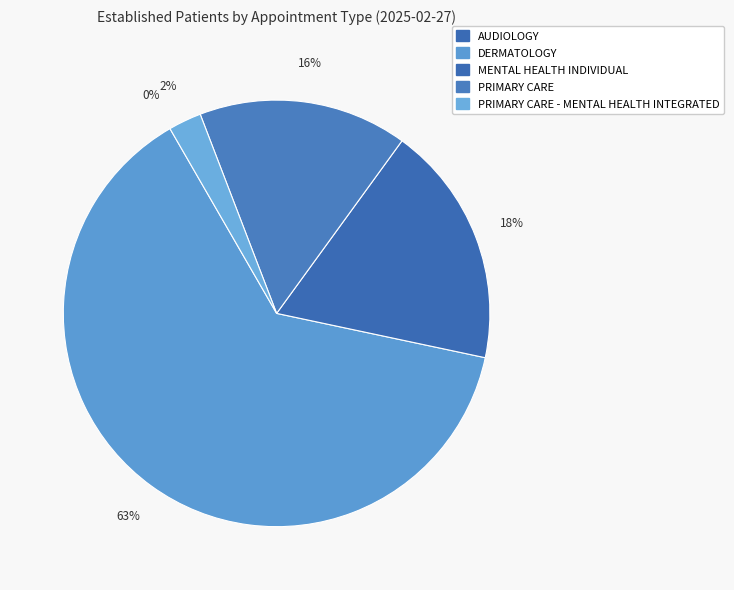

What is the change in value from DERMATOLOGY to MENTAL HEALTH INDIVIDUAL?

-5.4